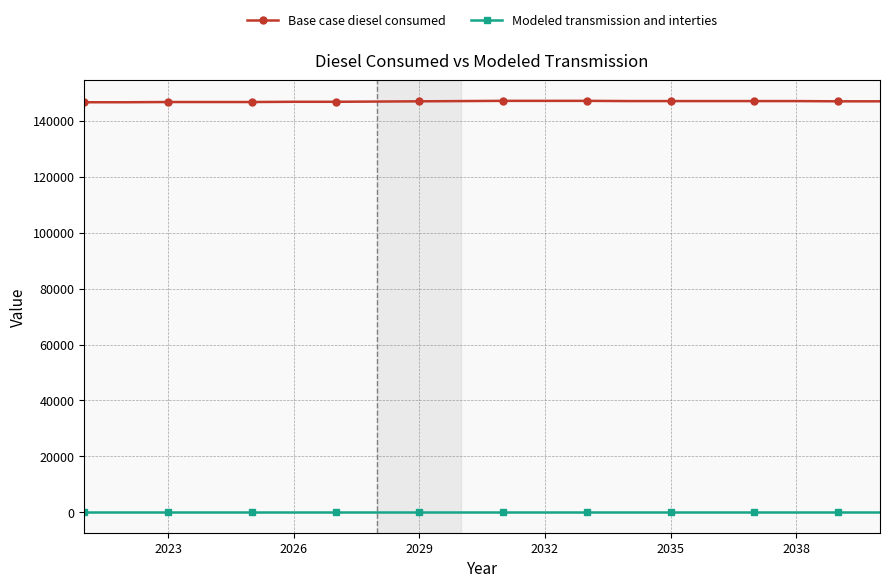

What are all the series names shown in the legend?

Base case diesel consumed, Modeled transmission and interties